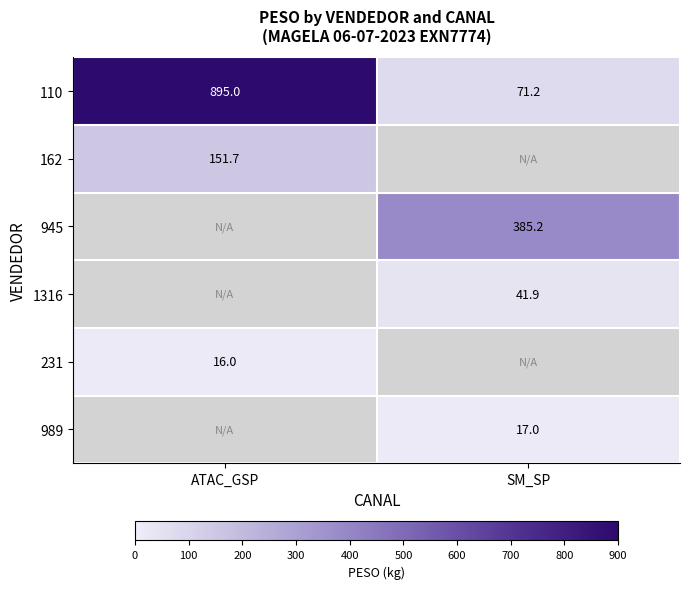

How many values in 1316 are above zero?

1